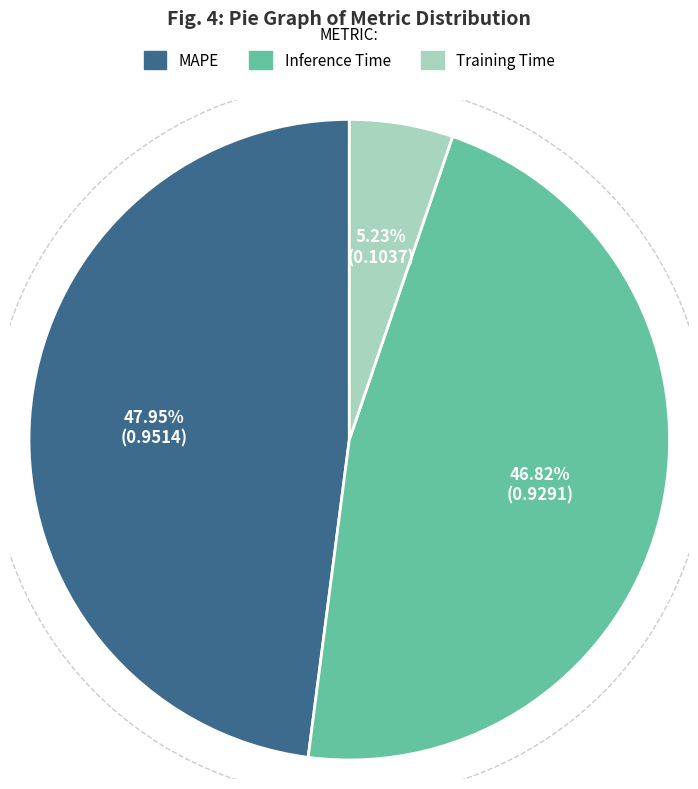

True or false: MAPE accounts for 48% of the total.

True